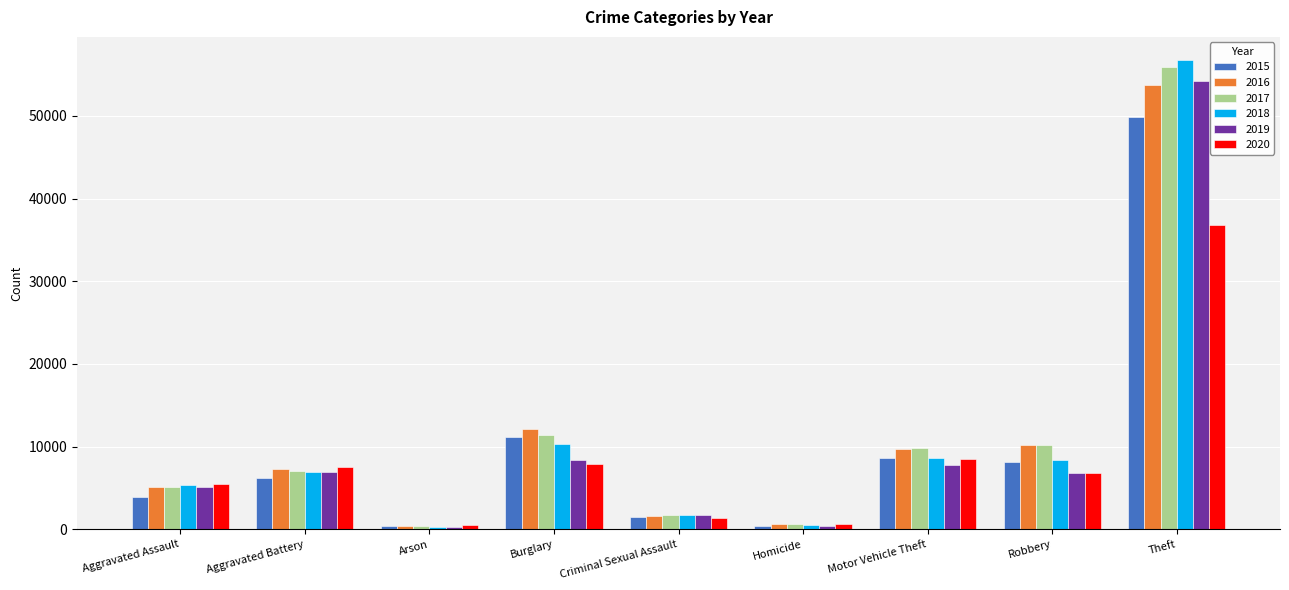

Between Burglary and Robbery, which series saw the biggest shift?

2015